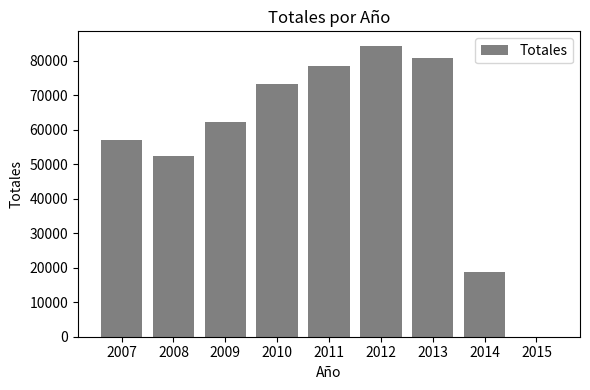

What is the sum of the values at 2012 and 2009?

146357